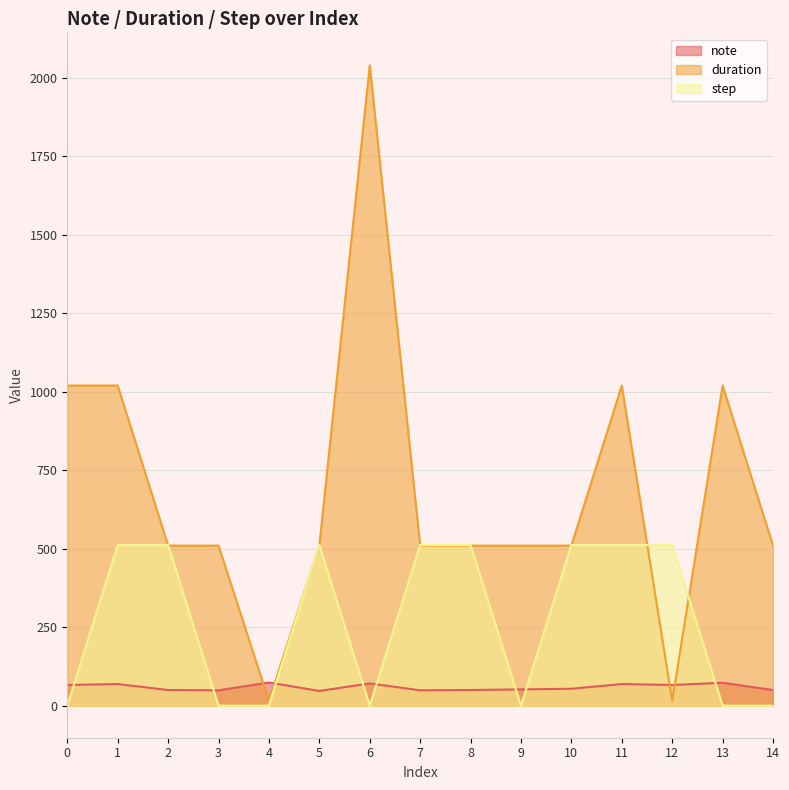

Which series has the widest spread of values?

duration